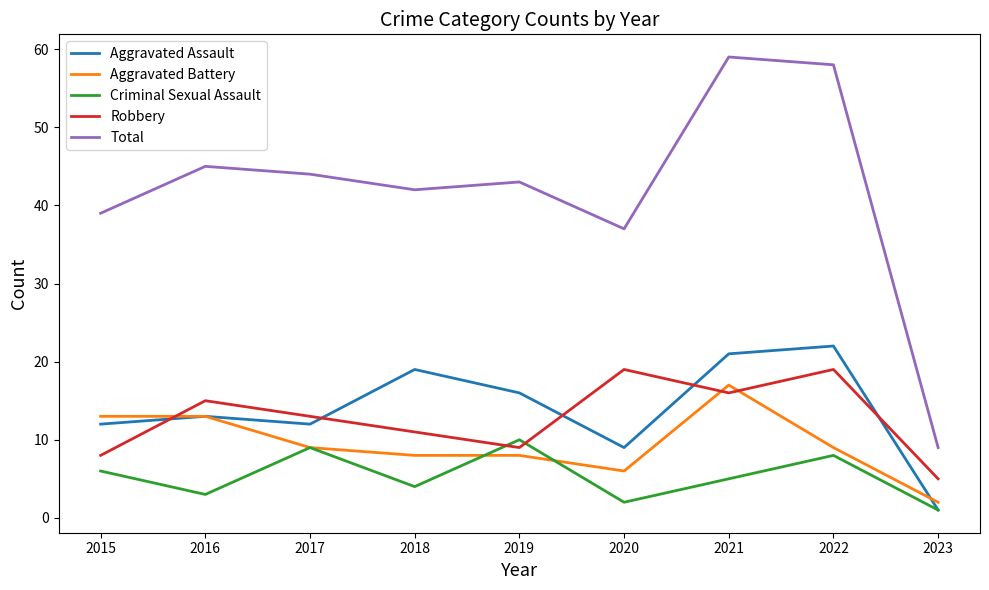

True or false: Aggravated Assault has a value of 6 at 2019.

False